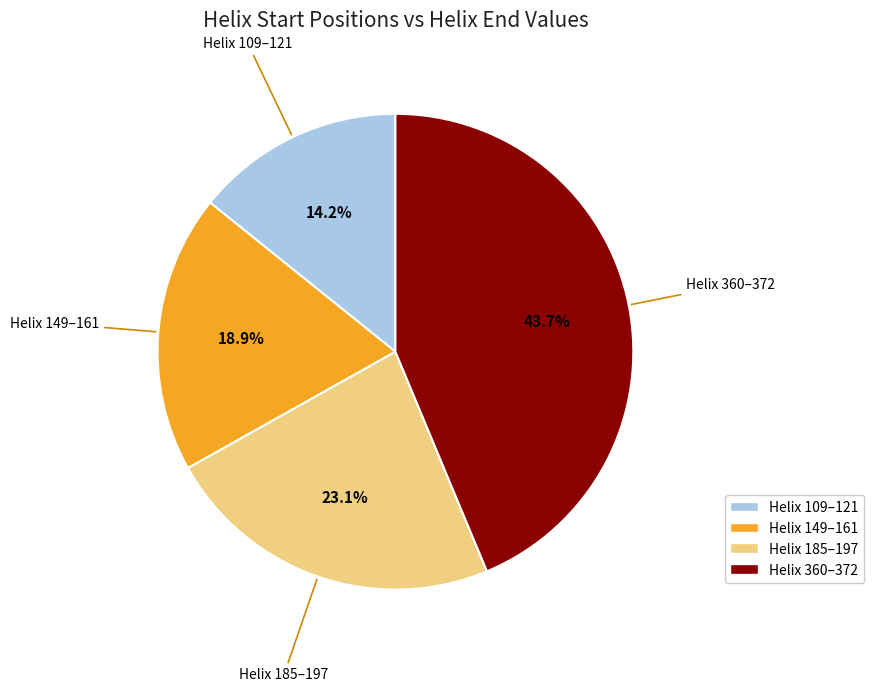

How much of the chart is everything except Helix 109–121?

85.8%